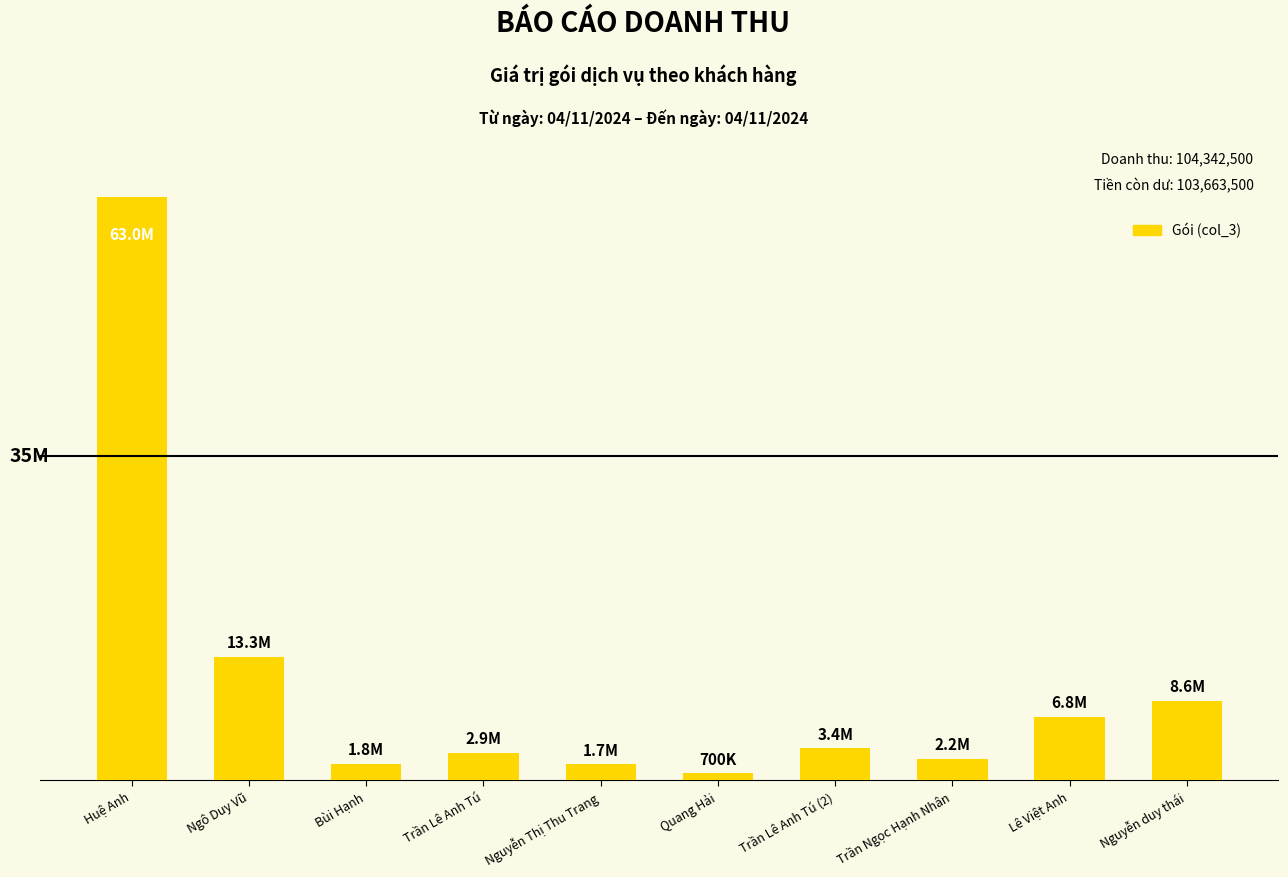

Rank the categories by value from highest to lowest.

Huệ Anh, Ngô Duy Vũ, Nguyễn duy thái, Lê Việt Anh, Trần Lê Anh Tú (2), Trần Lê Anh Tú, Trần Ngọc Hạnh Nhân, Bùi Hạnh, Nguyễn Thị Thu Trang, Quang Hải